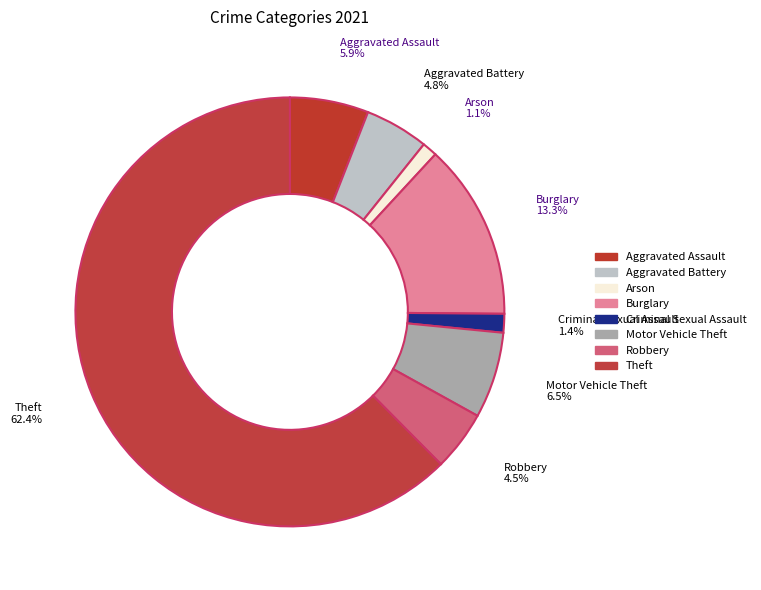

Is there a majority slice in this chart?

Yes